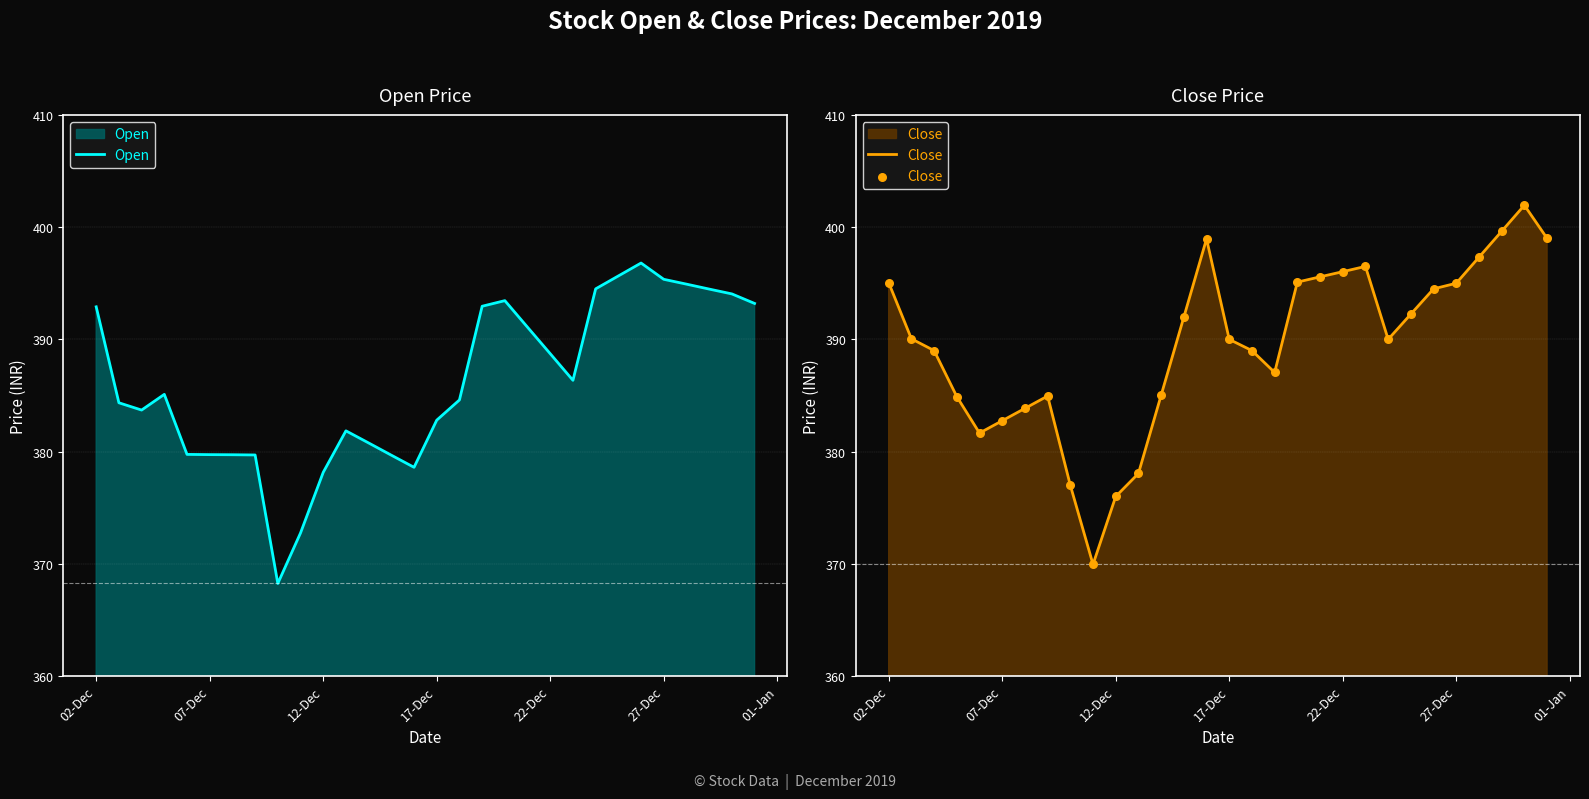

What is the highest value of the Open series?

396.8